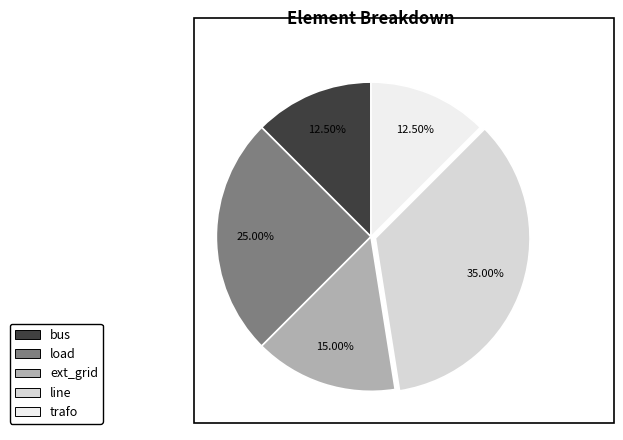

How many slices are in this pie chart?

5